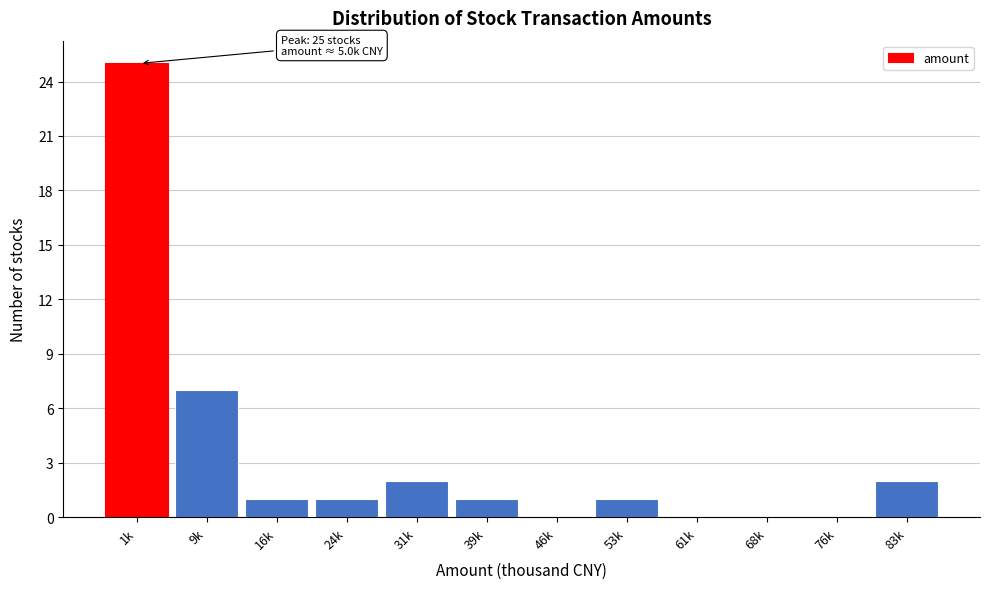

Reading left to right, extract all data points from this chart.

1k=25	9k=7	16k=1	24k=1	31k=2	39k=1	46k=0	53k=1	61k=0	68k=0	76k=0	83k=2